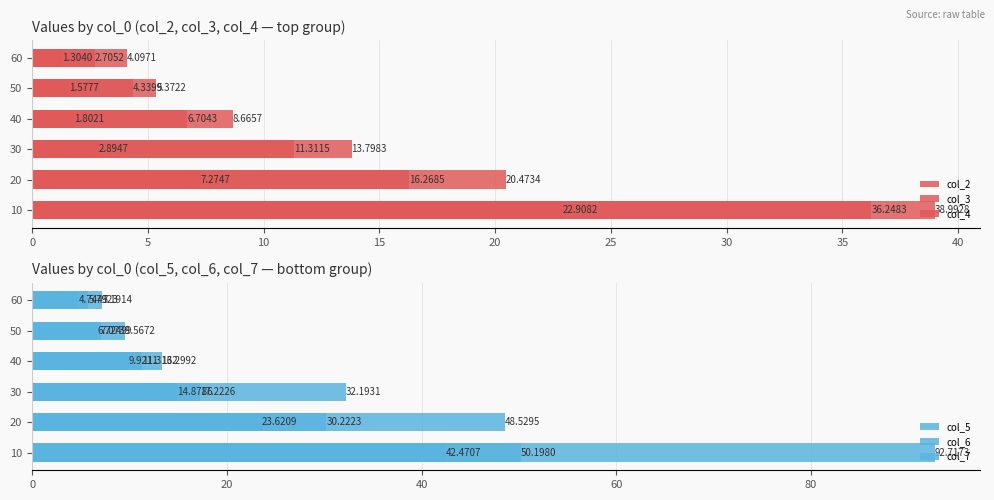

How many distinct data groups are displayed?

6